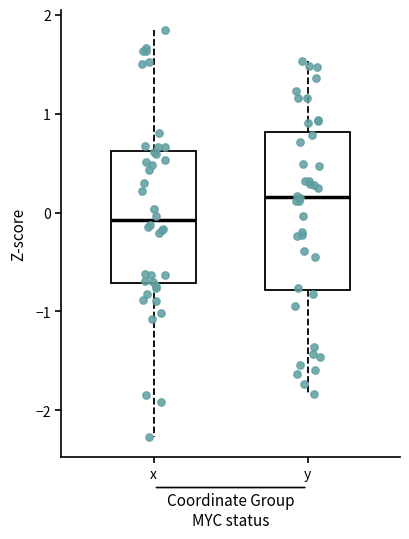

Where is the lower edge of the box for y on the y-axis? The values are not printed on the chart, so give them approximately, as read against the axis.

-0.8